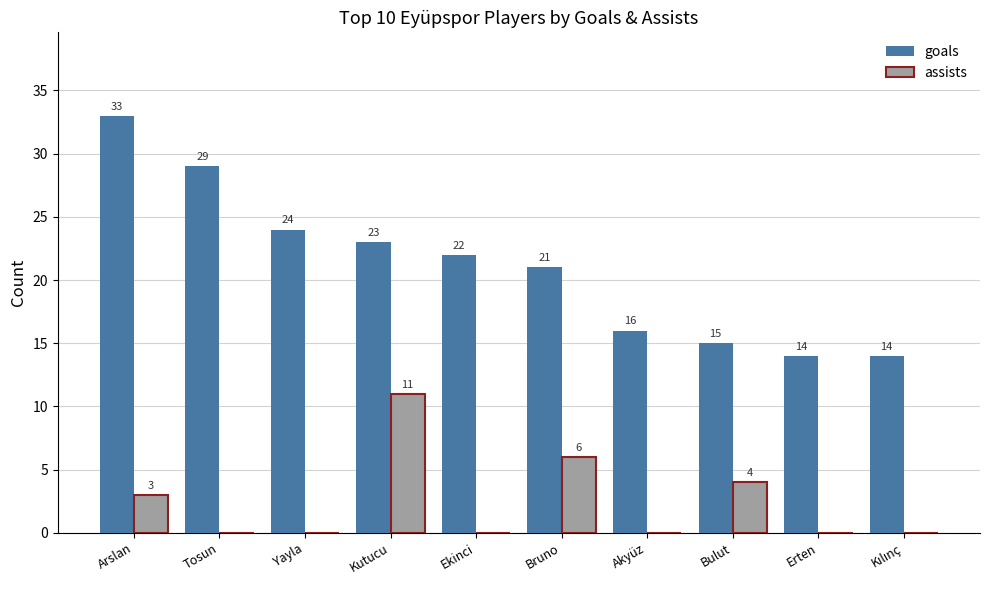

Reading left to right, extract all data points from this chart.

goals: 33	29	24	23	22	21	16	15	14	14
assists: 3	0	0	11	0	6	0	4	0	0